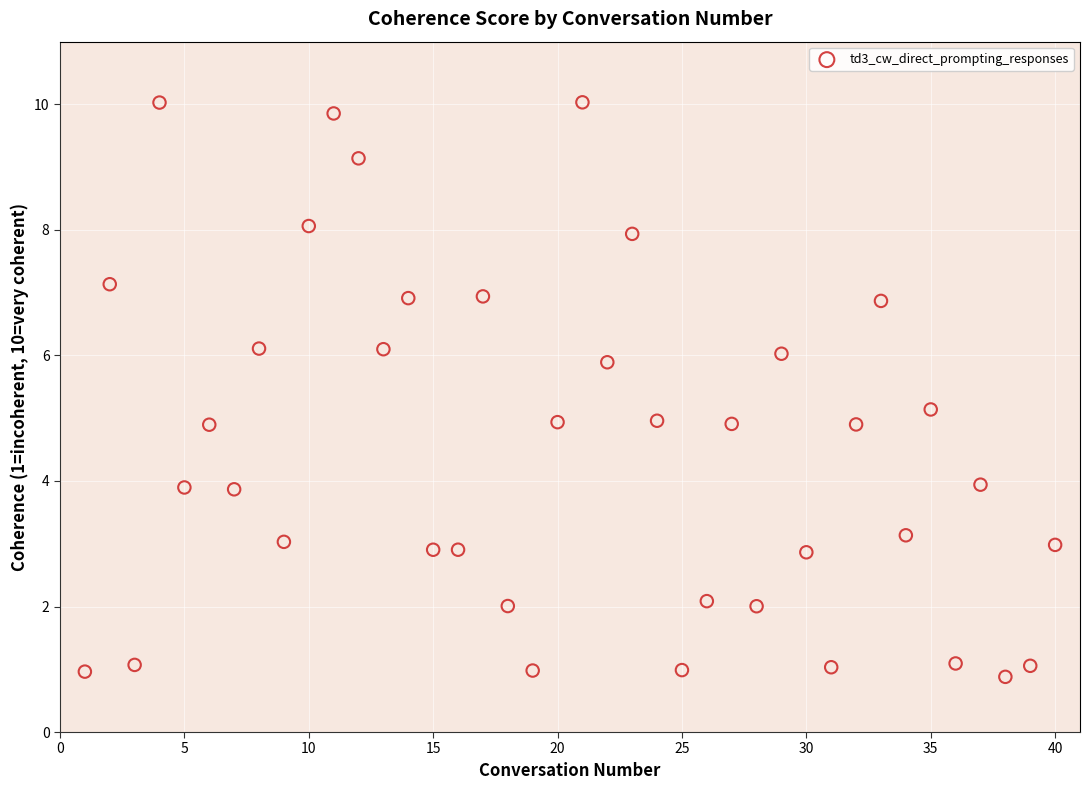

What is the range of Y values (max minus min)?

9.2